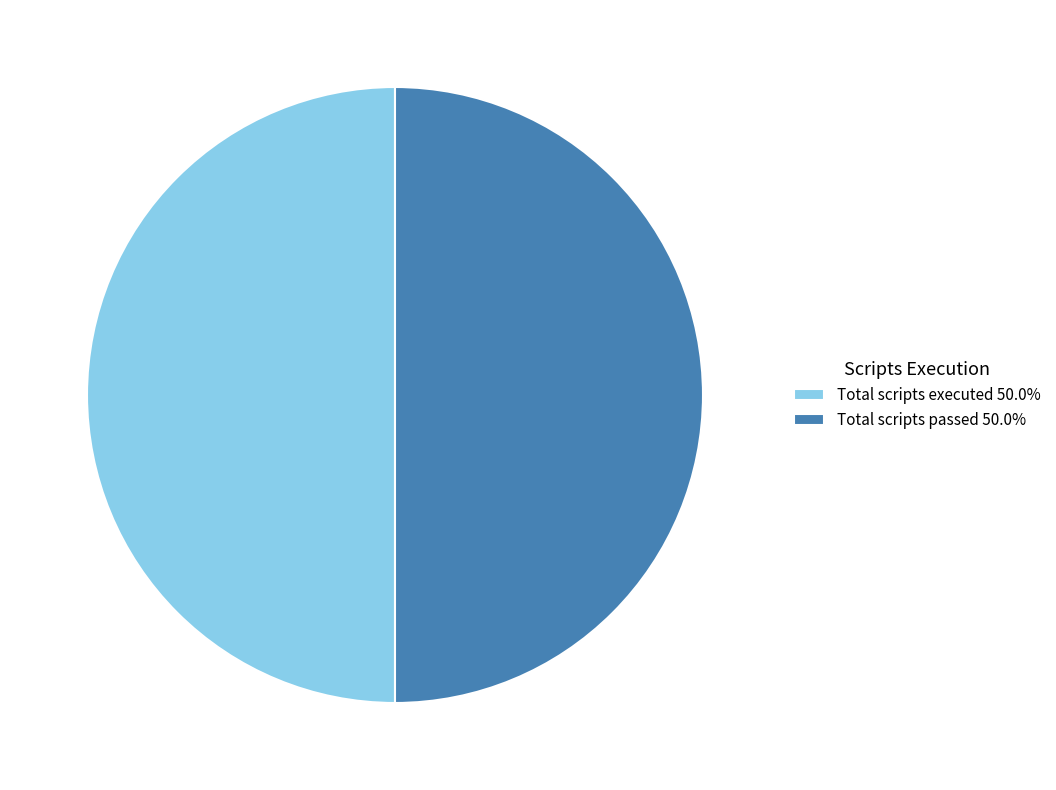

Do Total scripts passed 50.0% and Total scripts executed 50.0% together represent more than half of the pie?

Yes